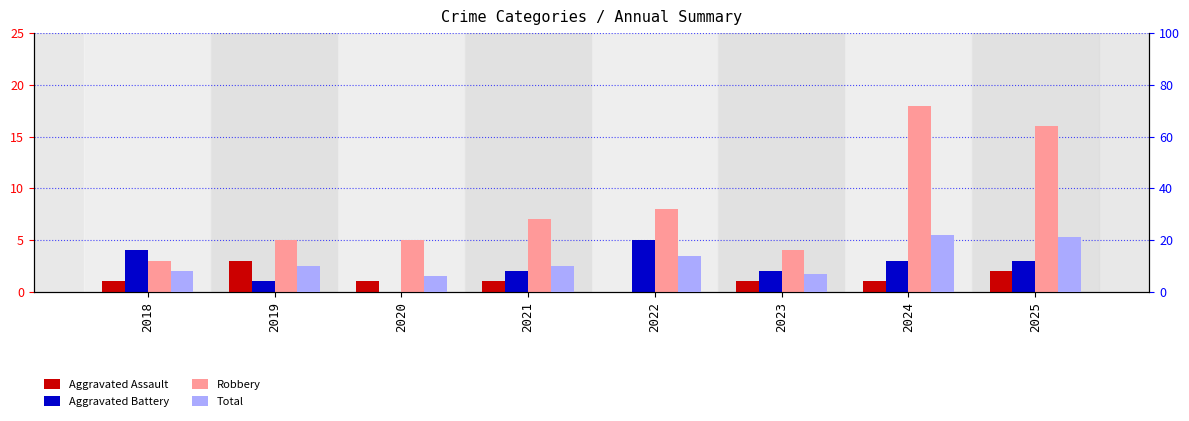

Reading left to right, transcribe all the data shown in this chart.

Aggravated Assault: 2018=1	2019=3	2020=1	2021=1	2022=0	2023=1	2024=1	2025=2
Aggravated Battery: 2018=4	2019=1	2020=0	2021=2	2022=5	2023=2	2024=3	2025=3
Robbery: 2018=3	2019=5	2020=5	2021=7	2022=8	2023=4	2024=18	2025=16
Total: 2018=8	2019=10	2020=6	2021=10	2022=14	2023=7	2024=22	2025=21